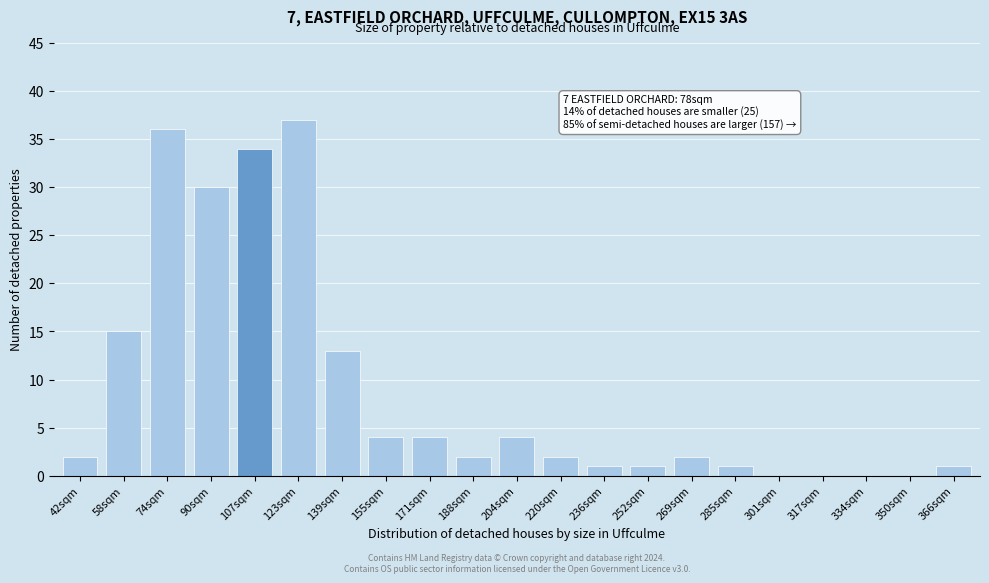

Reading right to left, transcribe all the data shown in this chart.

366sqm=1	350sqm=0	334sqm=0	317sqm=0	301sqm=0	285sqm=1	269sqm=2	252sqm=1	236sqm=1	220sqm=2	204sqm=4	188sqm=2	171sqm=4	155sqm=4	139sqm=13	123sqm=37	107sqm=34	90sqm=30	74sqm=36	58sqm=15	42sqm=2